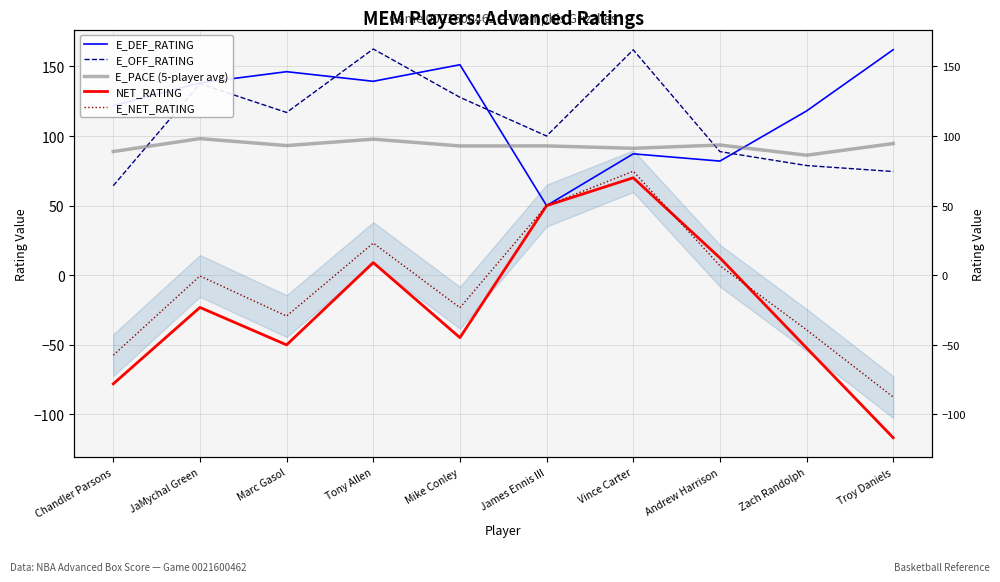

At which category is the sum across all series the highest?

Vince Carter